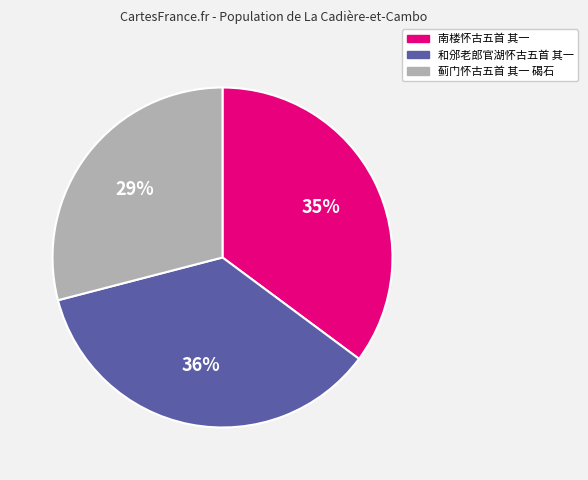

Which has a higher value, 南楼怀古五首 其一 or 和邠老郎官湖怀古五首 其一?

和邠老郎官湖怀古五首 其一